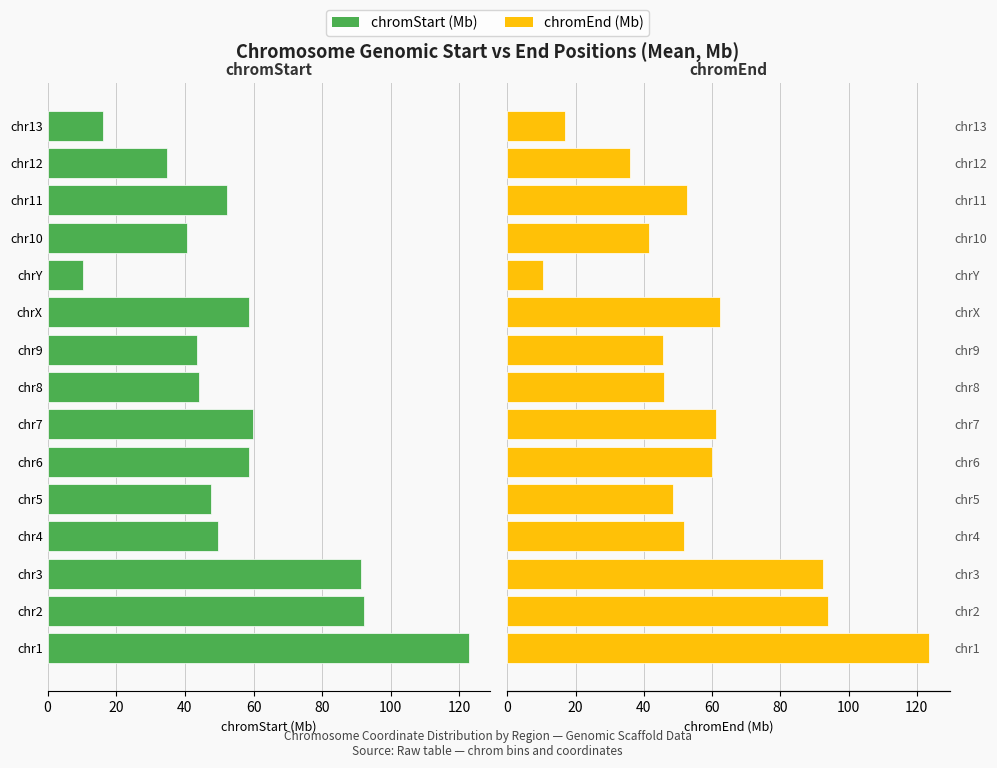

Which series has the largest total across all categories?

chromEnd (Mb)